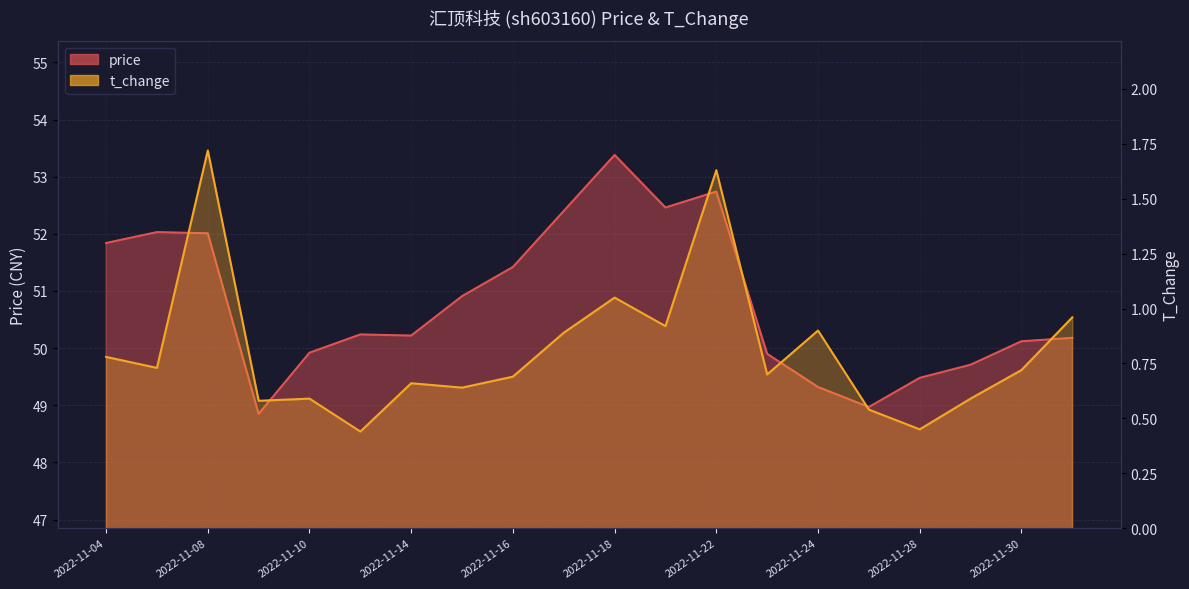

Which category has the highest value in the t_change series?

2022-11-08